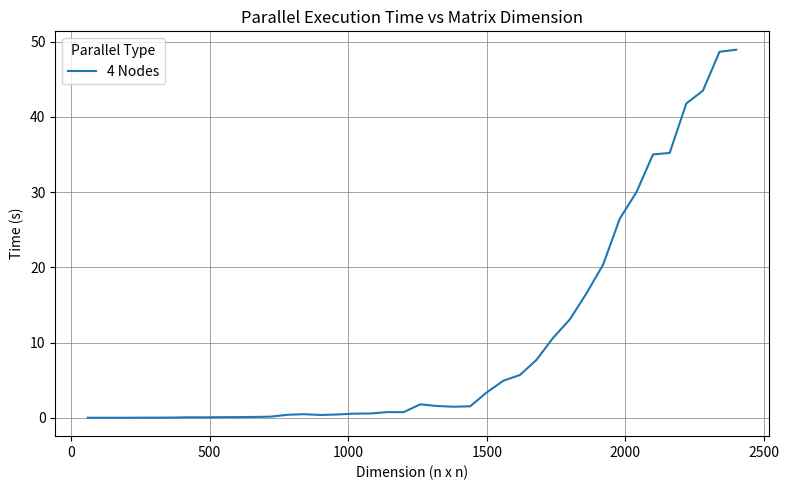

What is the difference between the maximum and minimum values?

48.9